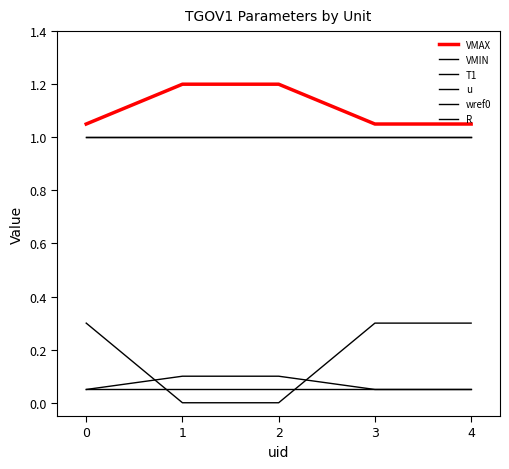

Is this an area chart (filled region under the line)?

No